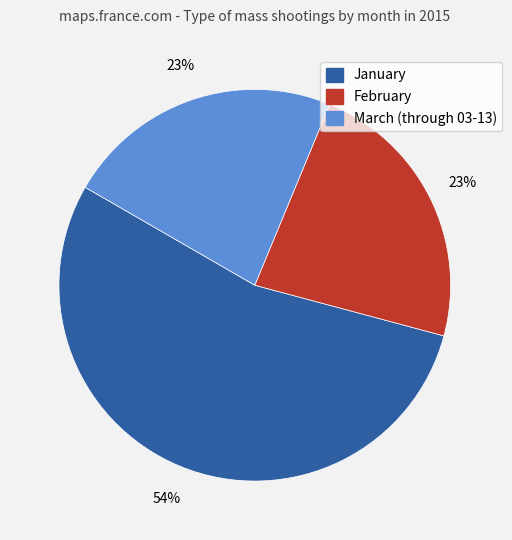

Is there a majority slice in this chart?

Yes